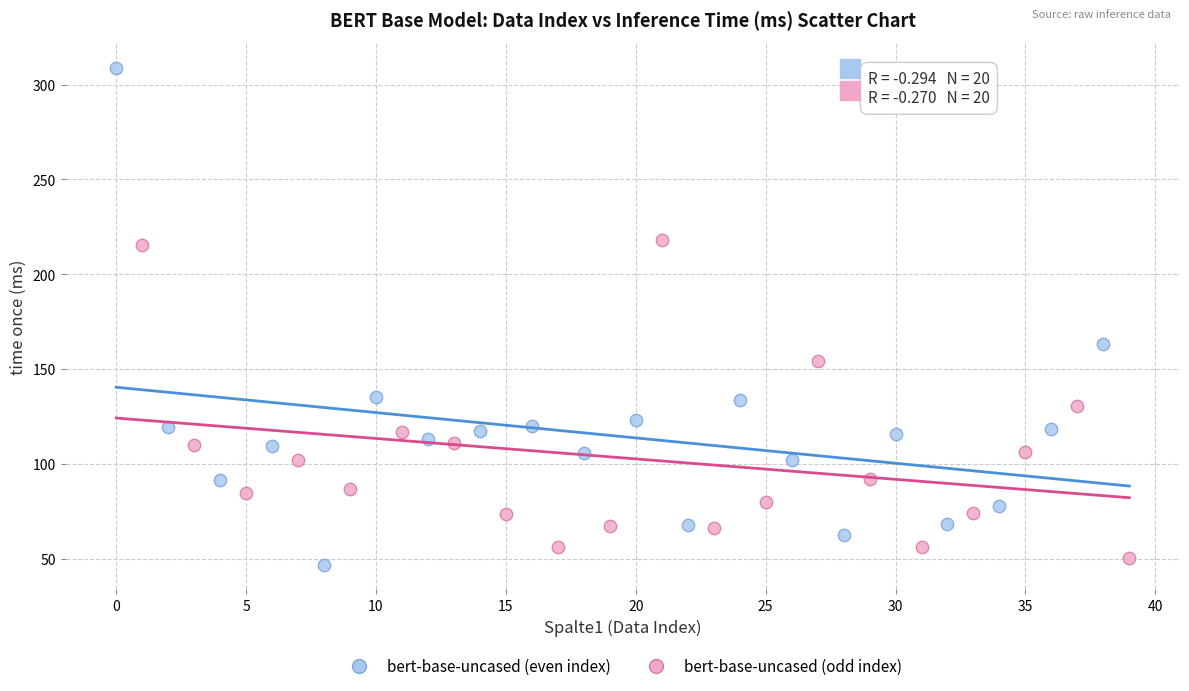

What are all the series names shown in the legend?

bert-base-uncased (even index), bert-base-uncased (odd index)